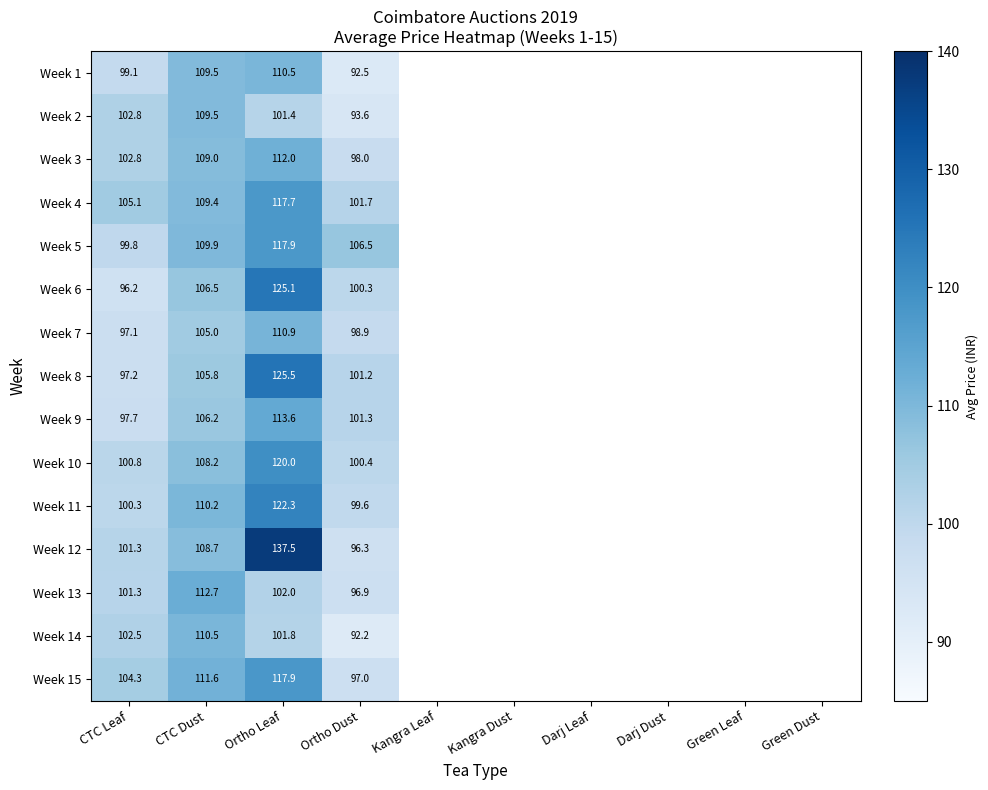

Is the value of Week 14 at Ortho Leaf greater than the value of Week 15 at CTC Dust?

No